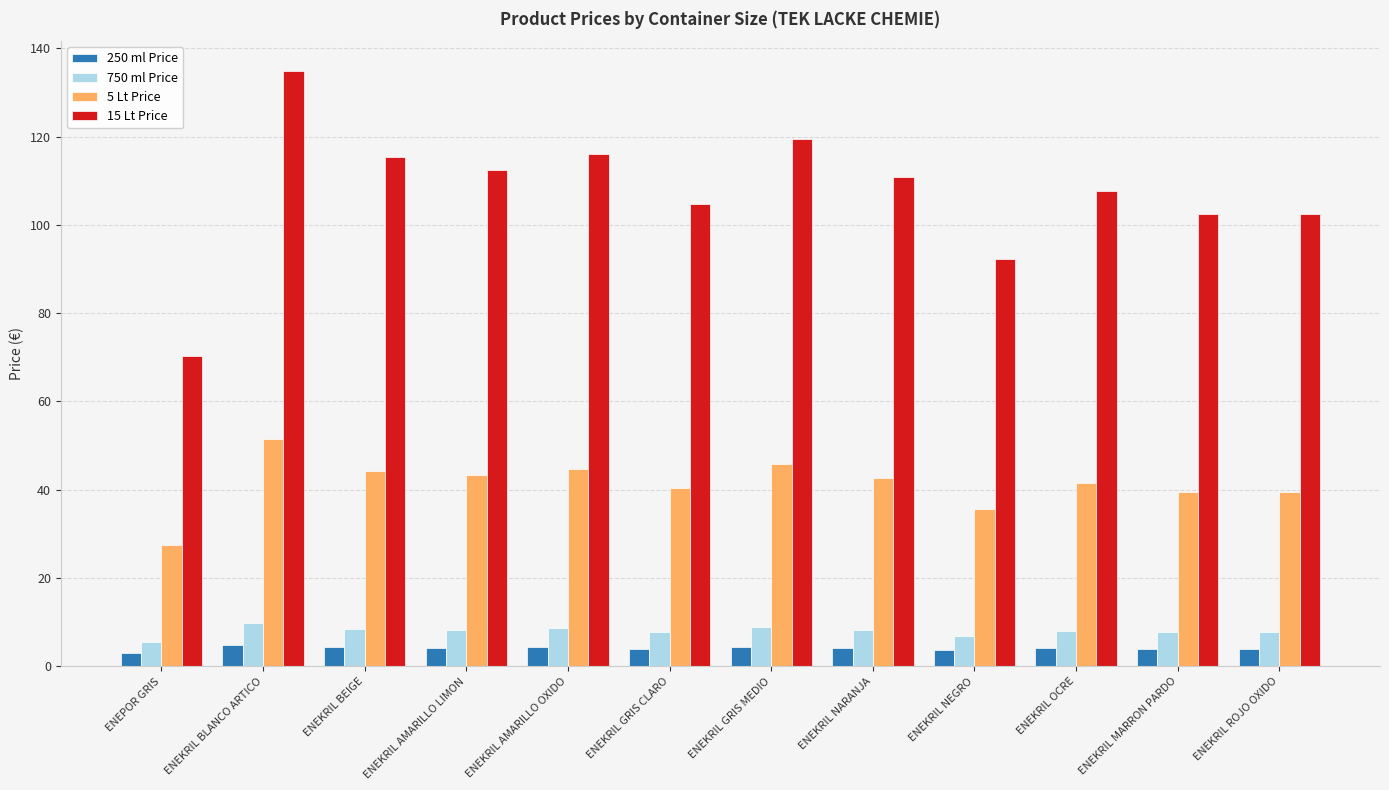

What is the greatest value displayed?

134.9